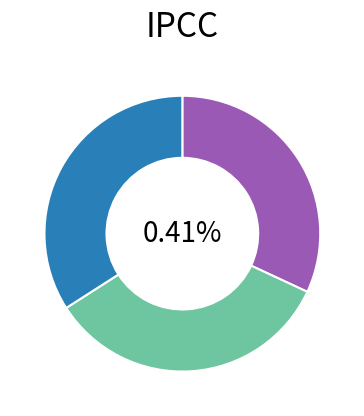

How many segments does this pie chart have?

3